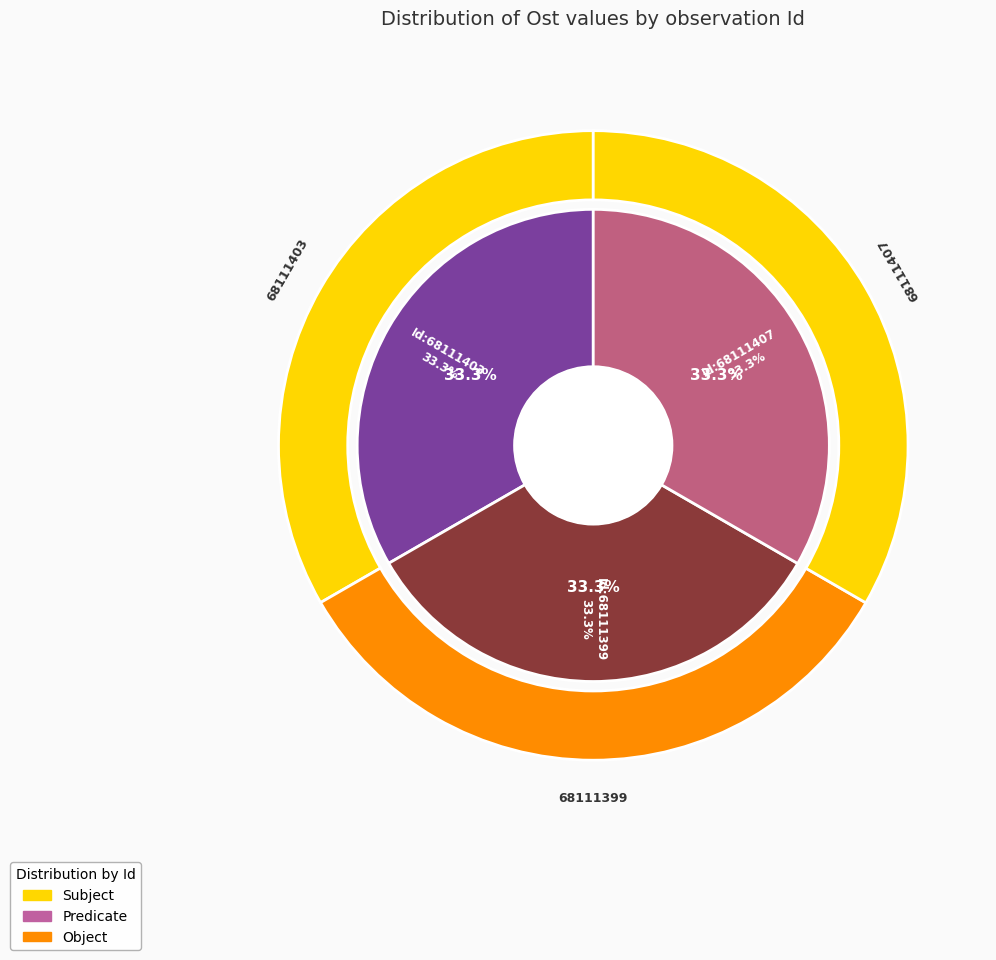

To the nearest percent, what portion does 68111403 represent?

33%